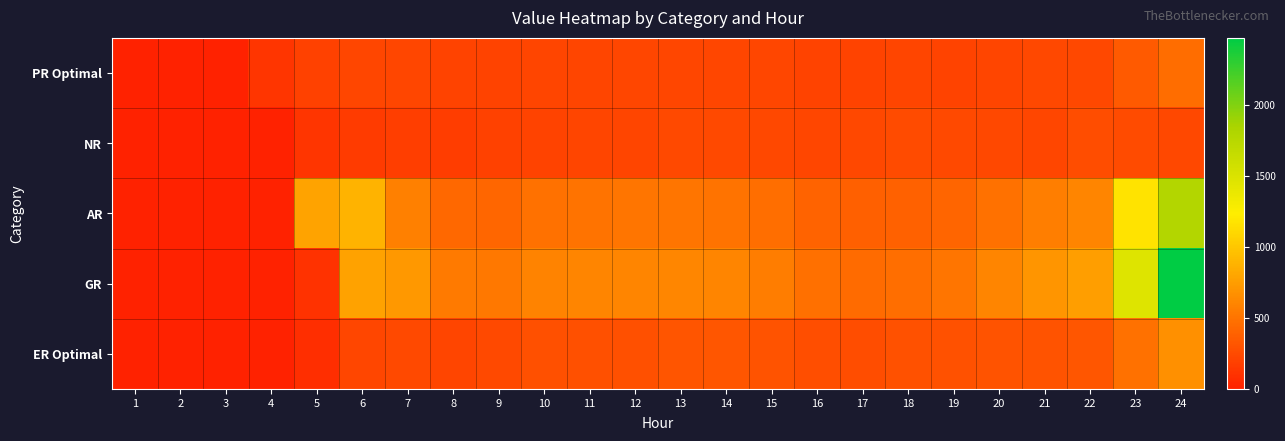

Reading left to right, list all the values displayed in this chart.

PR Optimal: 1=0.0	2=0.0	3=0.0	4=118.2	5=202.0	6=226.4	7=230.6	8=210.1	9=208.1	10=214.5	11=218.1	12=222.7	13=227.0	14=224.1	15=224.2	16=211.2	17=208.0	18=213.5	19=211.5	20=221.4	21=235.2	22=240.0	23=340.4	24=457.6
NR: 1=0.0	2=0.0	3=0.0	4=0.0	5=124.6	6=159.1	7=177.0	8=168.2	9=197.4	10=204.4	11=212.3	12=216.8	13=244.1	14=247.8	15=239.2	16=231.1	17=231.9	18=255.1	19=249.1	20=239.7	21=227.9	22=260.8	23=252.6	24=239.2
AR: 1=0.0	2=0.0	3=0.0	4=0.0	5=790.0	6=881.5	7=573.3	8=426.2	9=419.9	10=483.0	11=499.3	12=501.8	13=506.4	14=497.9	15=468.6	16=402.4	17=379.4	18=390.8	19=413.9	20=482.6	21=562.9	22=599.2	23=1171.1	24=1781.8
GR: 1=0.0	2=0.0	3=0.0	4=0.0	5=99.4	6=781.3	7=715.2	8=532.1	9=524.2	10=593.5	11=605.7	12=607.4	13=610.5	14=603.5	15=559.0	16=481.2	17=451.5	18=471.9	19=508.9	20=604.8	21=702.2	22=762.0	23=1469.9	24=2470.2
ER Optimal: 1=0.0	2=0.0	3=0.0	4=0.0	5=85.0	6=226.7	7=245.2	8=214.7	9=245.3	10=280.3	11=284.3	12=287.2	13=315.4	14=319.7	15=299.7	16=270.6	17=265.3	18=289.8	19=289.7	20=302.6	21=300.2	22=327.6	23=485.1	24=673.2